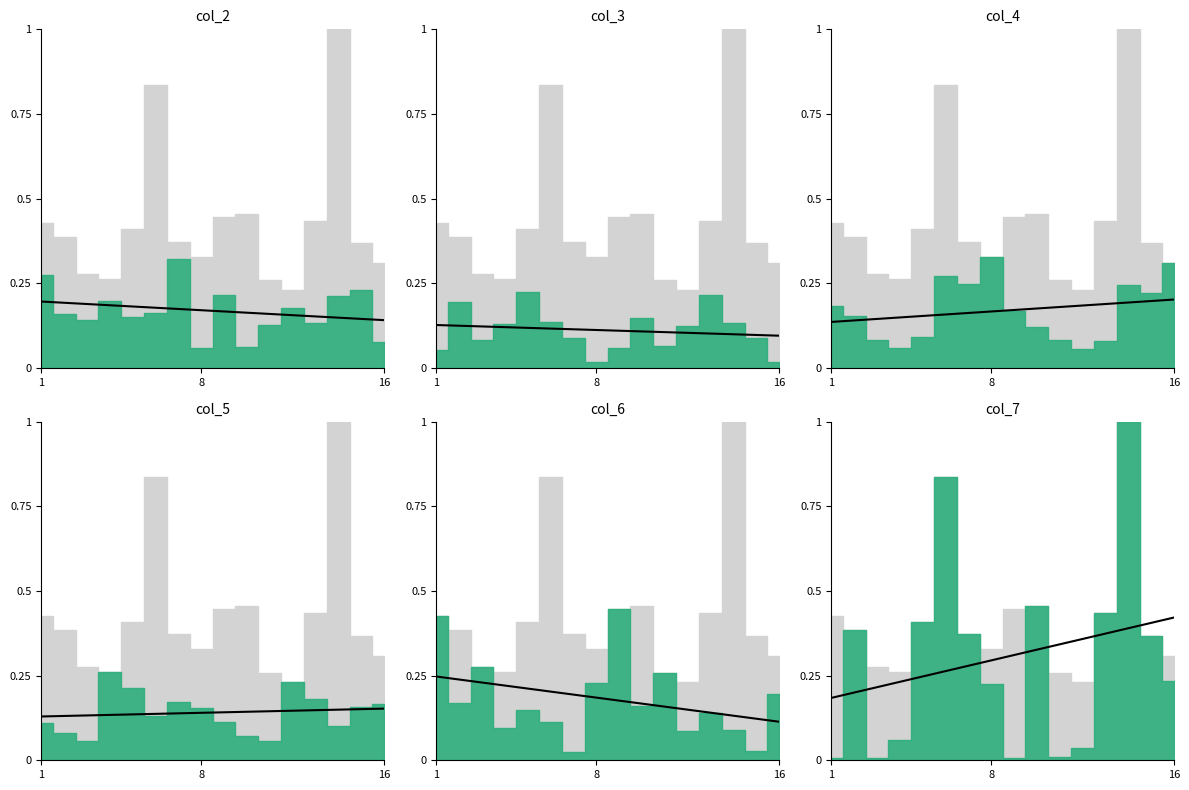

Which label corresponds to the smallest value in the chart?

1